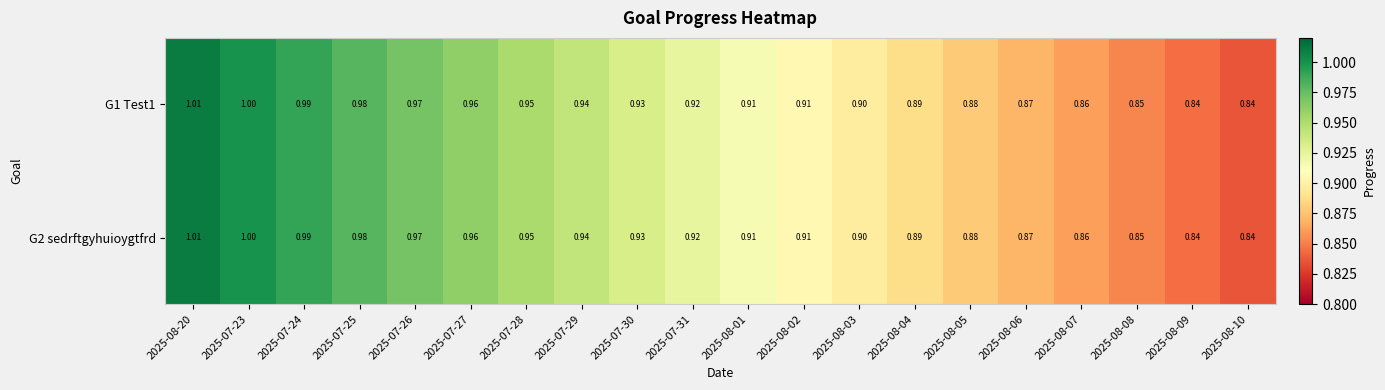

What is the maximum value shown in the chart?

1.0